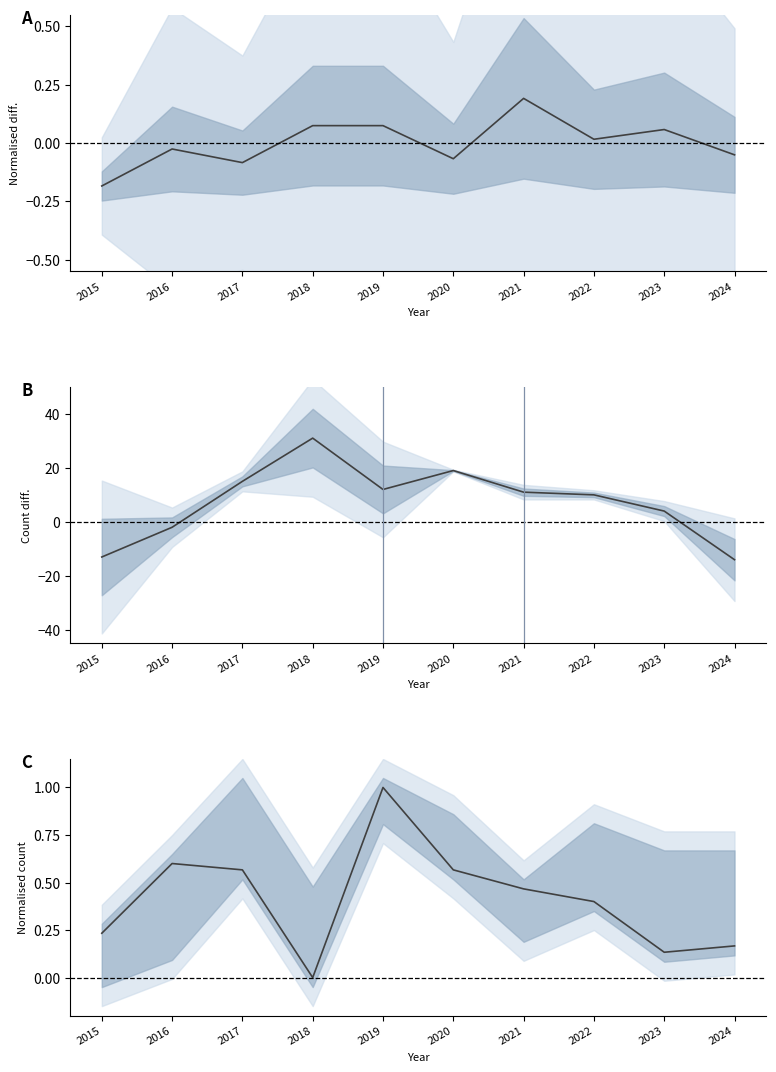

True or false: Garfield Park − Grand Crossing has a value of 4.0 at 2023.

True